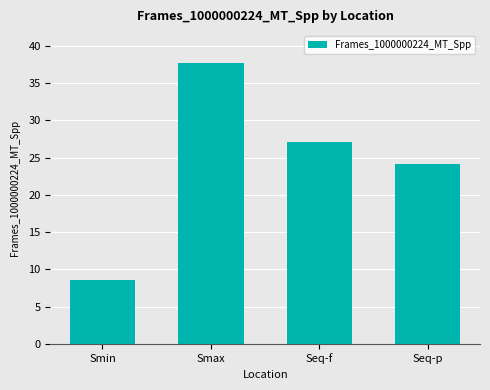

Which category has the lowest value across all series?

Smin